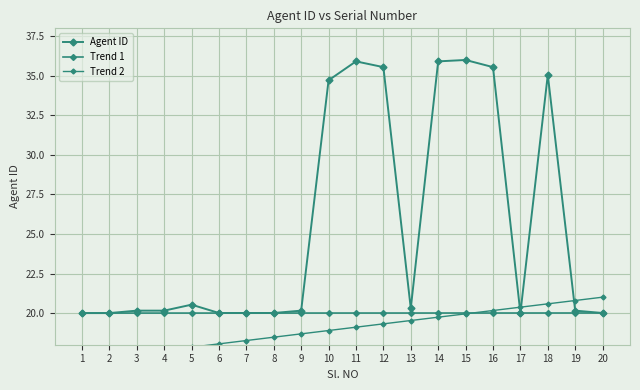

At which category does Agent ID reach its first local valley?

4